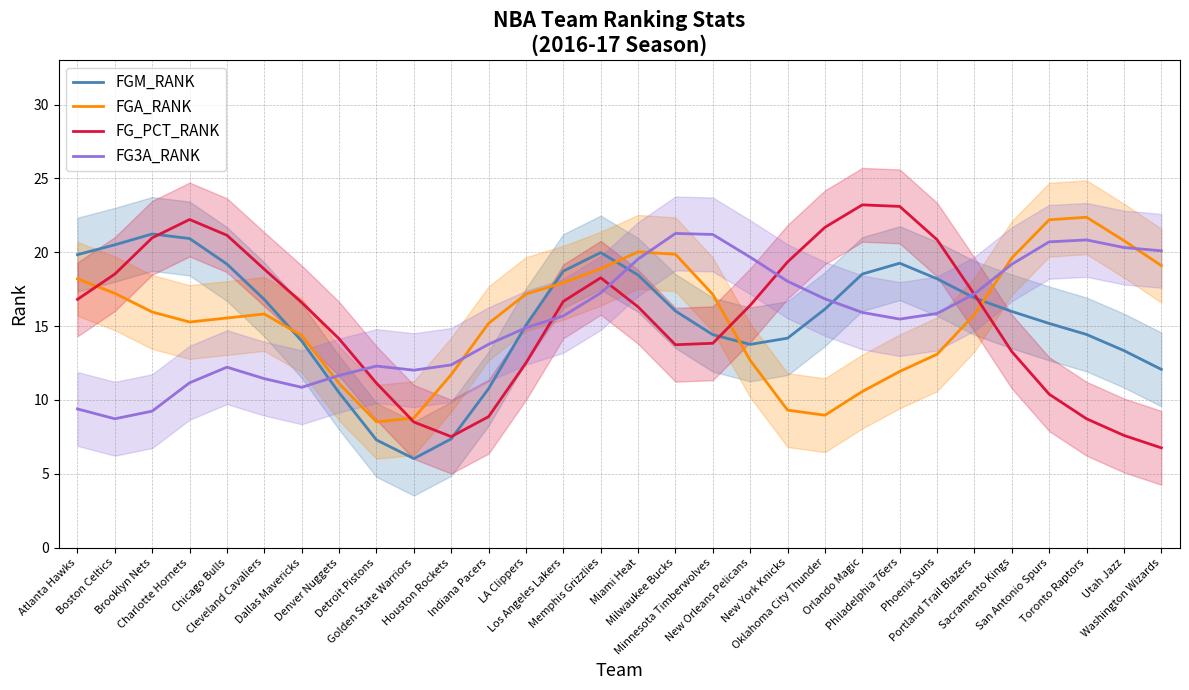

Between which two adjacent categories do FG3A_RANK and FGM_RANK first intersect?

Dallas Mavericks and Denver Nuggets